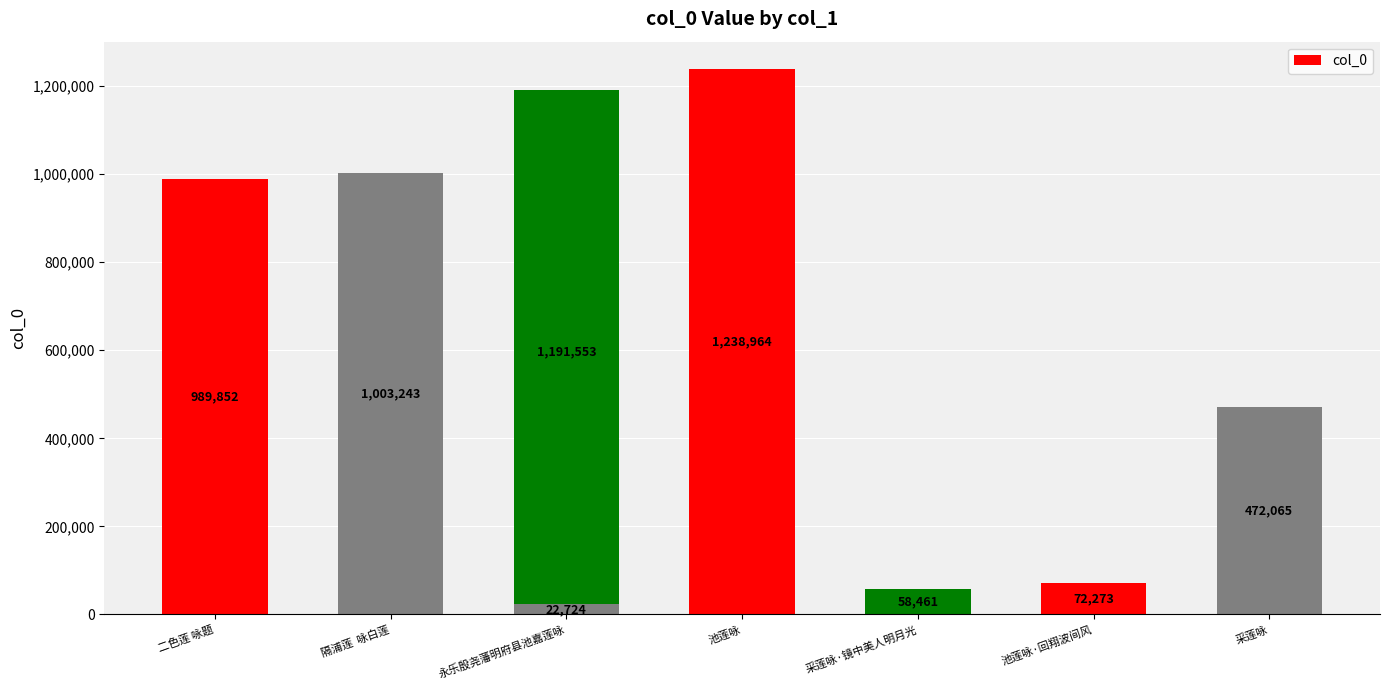

What is the sum of all values?

5049135